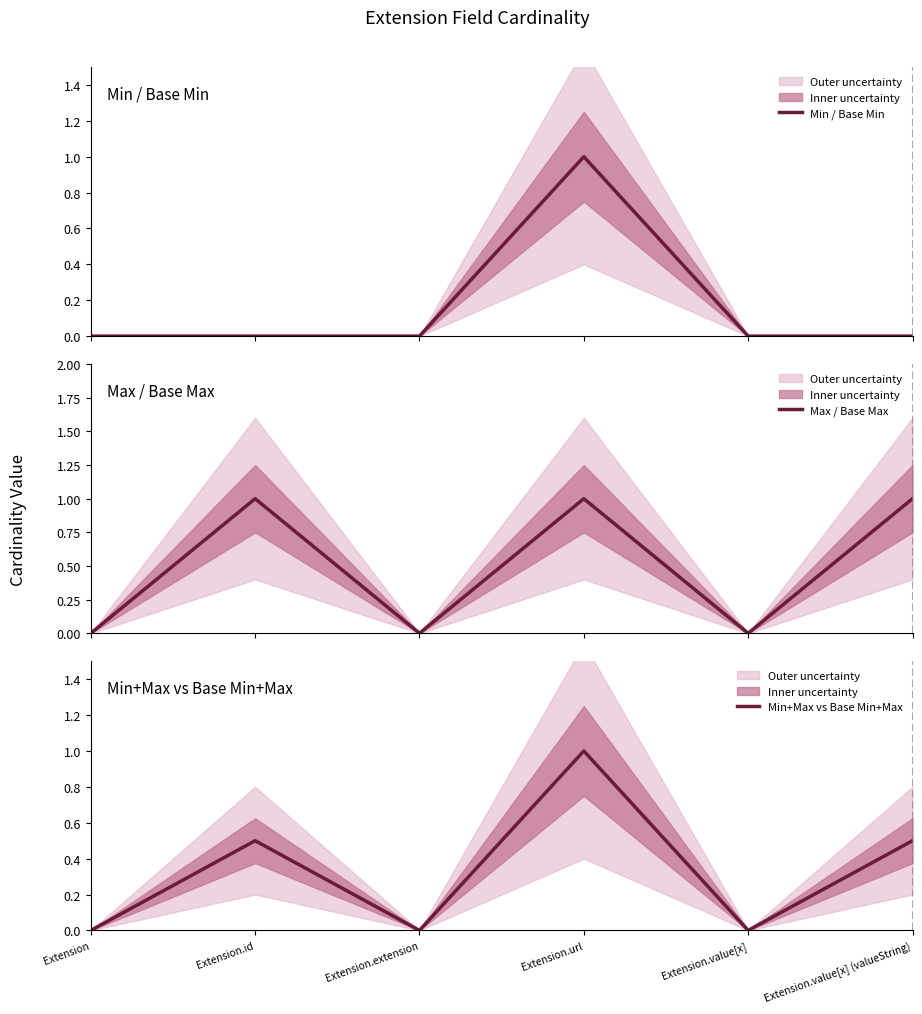

Where is the first local maximum for Max / Base Max?

Extension.id